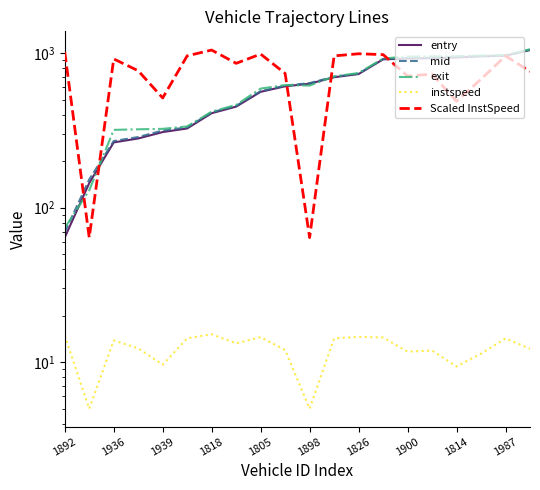

True or false: instspeed and Scaled InstSpeed cross at least once.

False